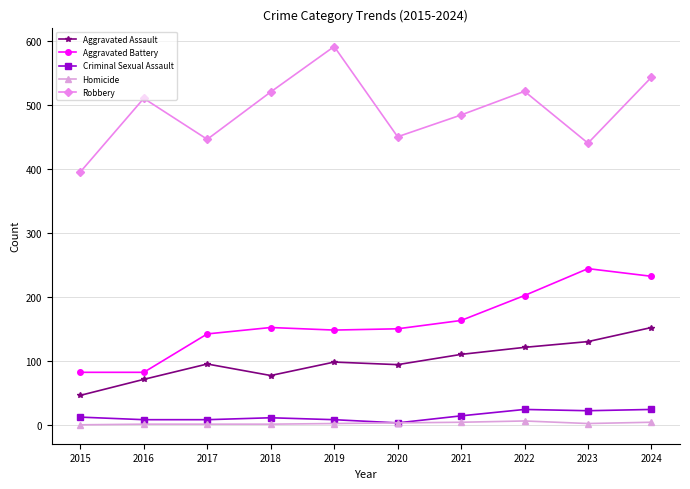

Which label corresponds to the largest value in the chart?

2019